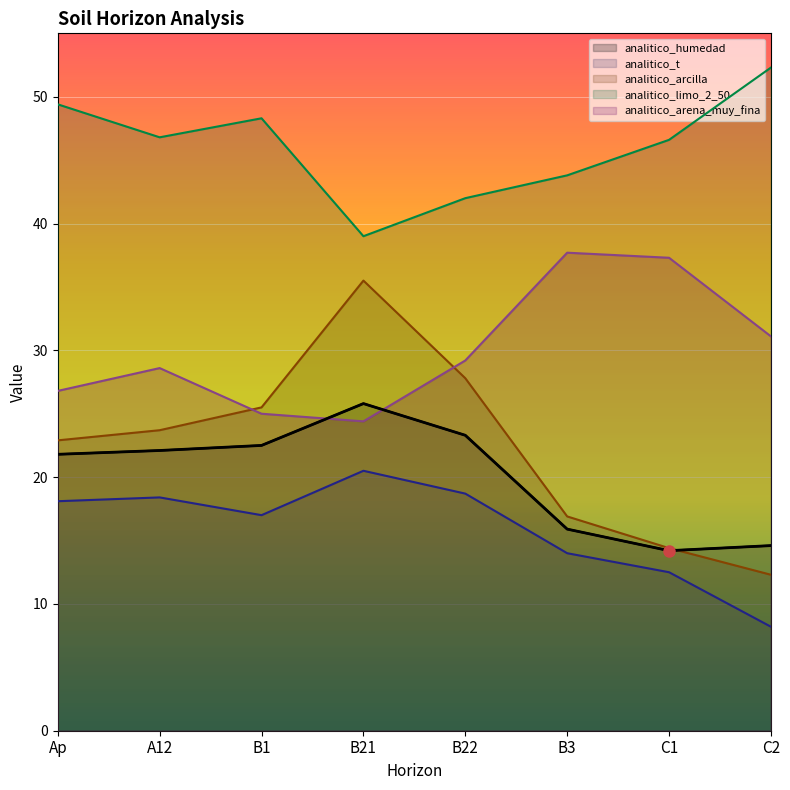

What is the average value of the analitico_arena_muy_fina series?

30.0